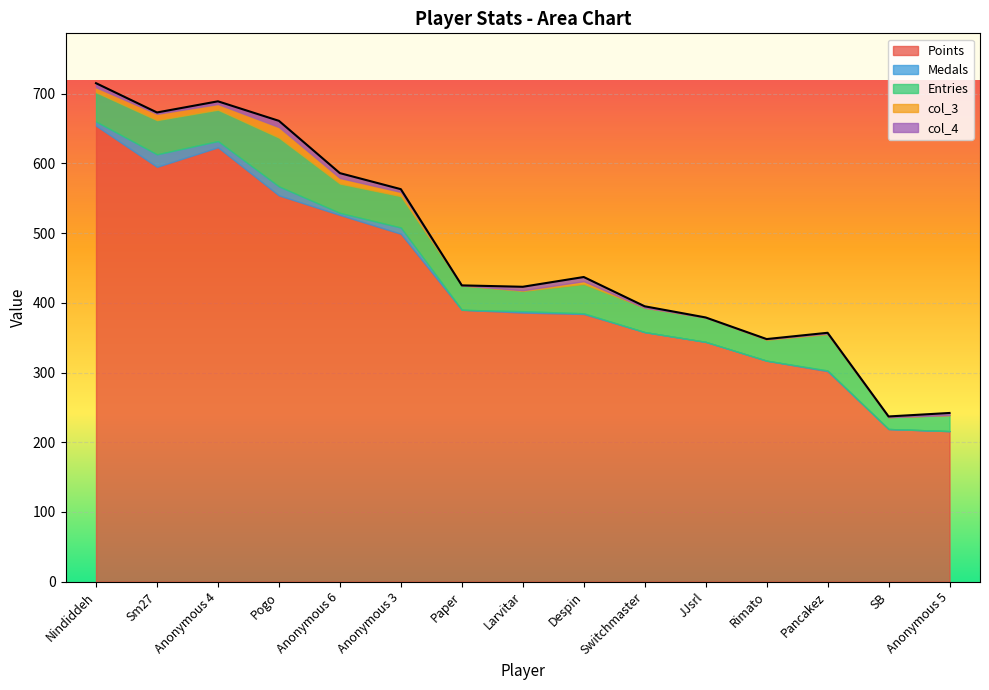

Is it true that col_3 equals 1 at Rimato?

False